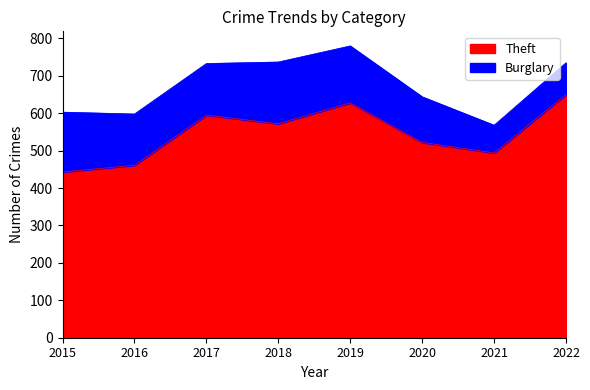

What is the total value across all series at 2019?

780